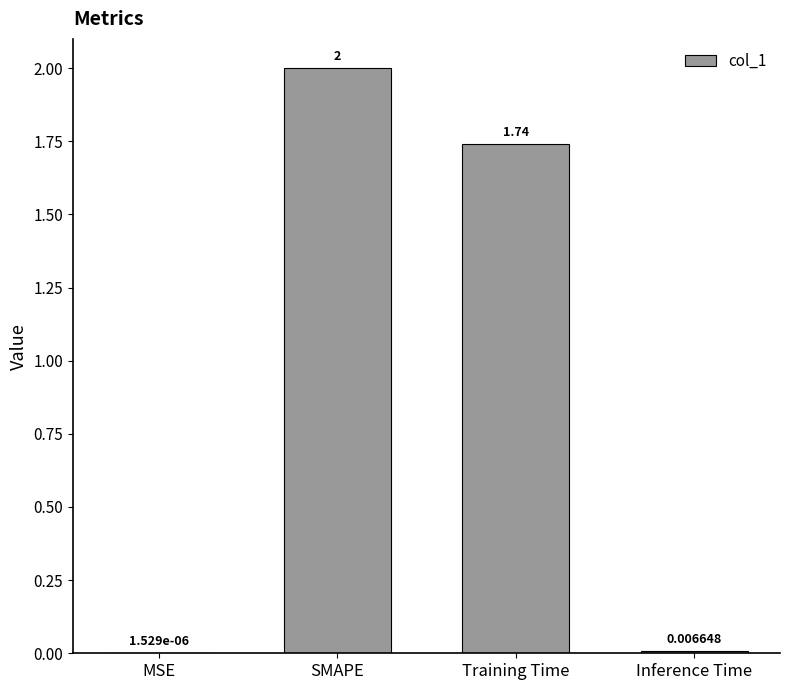

Are the bars horizontal?

No